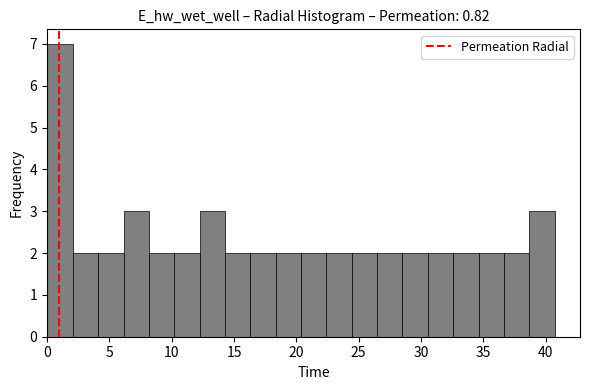

Reading left to right, transcribe this chart: for each bar, give the range it covers on the x-axis and its height. Neither the bar edges nor the heights are printed on the chart, so give them approximately, as read against the axes.

0.0 to 2.0: 7
2.0 to 4.0: 2
4.0 to 6.0: 2
6.0 to 8.0: 3
8.0 to 10.0: 2
10.0 to 12.0: 2
12.0 to 14.5: 3
14.5 to 16.5: 2
16.5 to 18.5: 2
18.5 to 20.5: 2
20.5 to 22.5: 2
22.5 to 24.5: 2
24.5 to 26.5: 2
26.5 to 28.5: 2
28.5 to 30.5: 2
30.5 to 32.5: 2
32.5 to 34.5: 2
34.5 to 36.5: 2
36.5 to 38.5: 2
38.5 to 40.5: 3